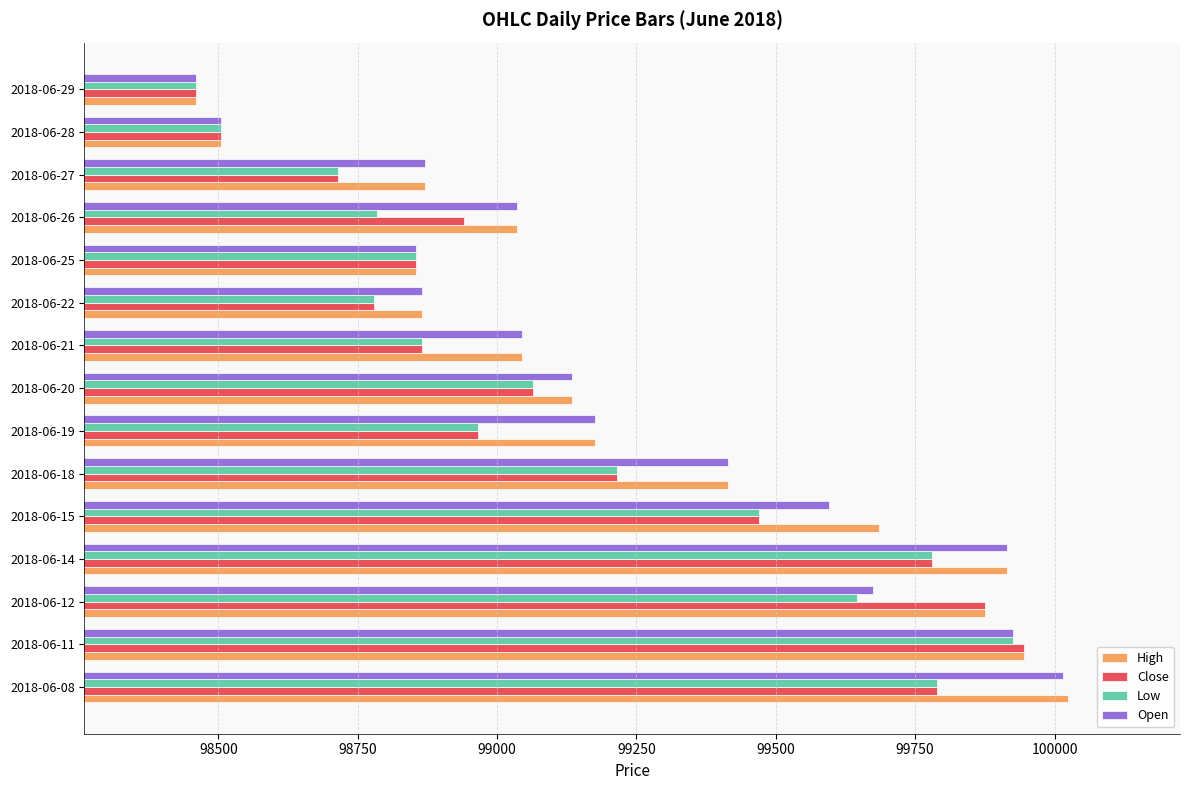

What is the minimum value for Close?

98460